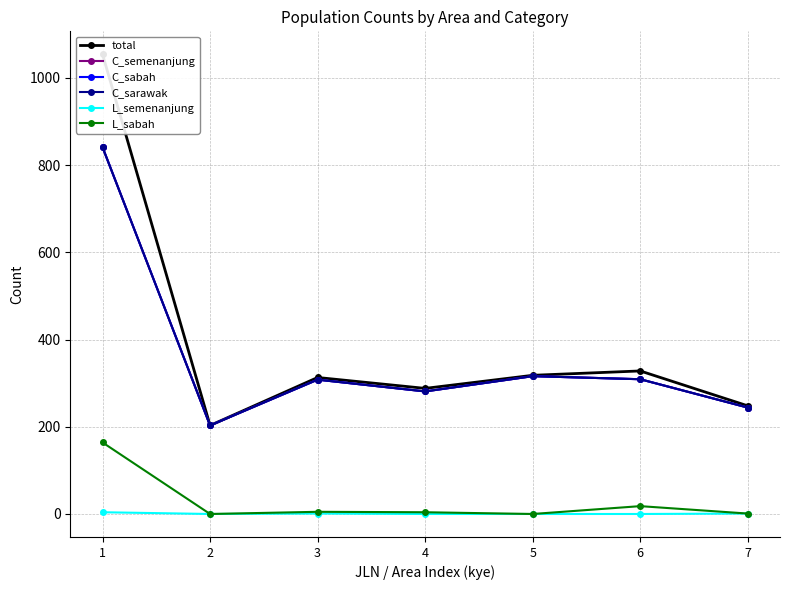

What is the spread (max minus min) of values at 6?

328